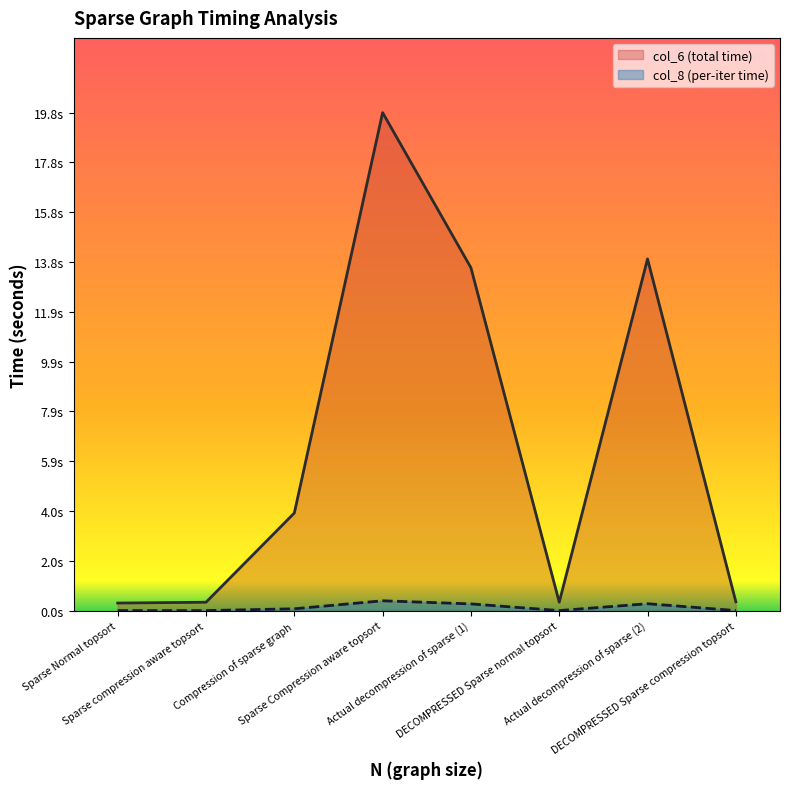

What position from the right is DECOMPRESSED Sparse normal topsort?

3